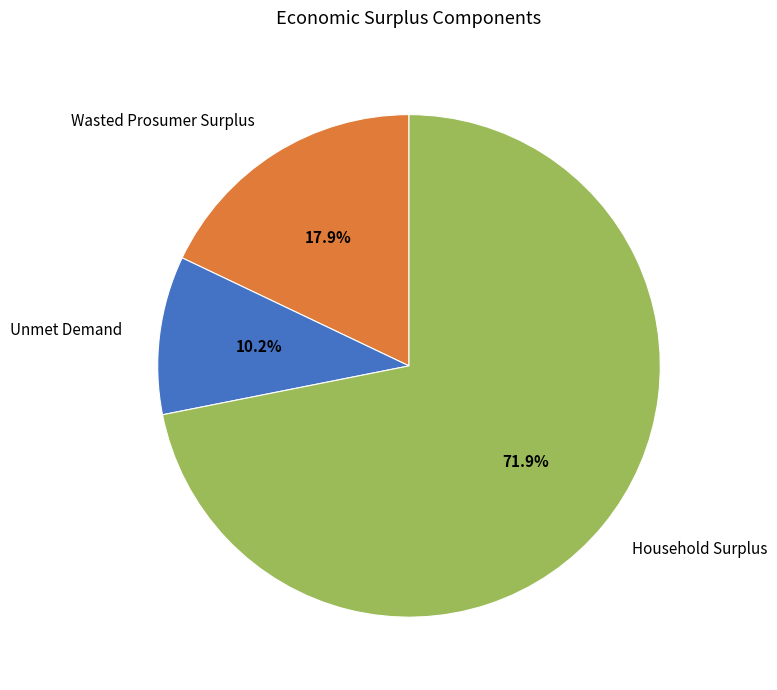

True or false: Unmet Demand accounts for 10% of the total.

True